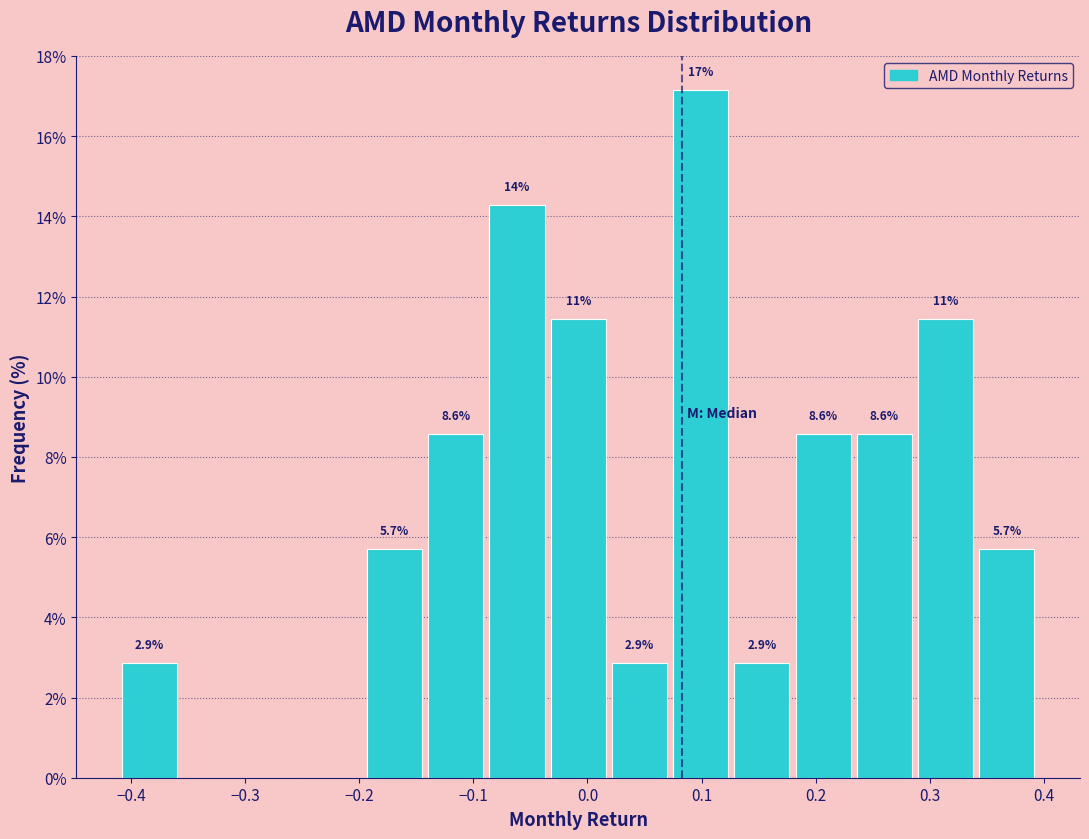

Which range on the x-axis has the tallest bar?

0.07 to 0.13